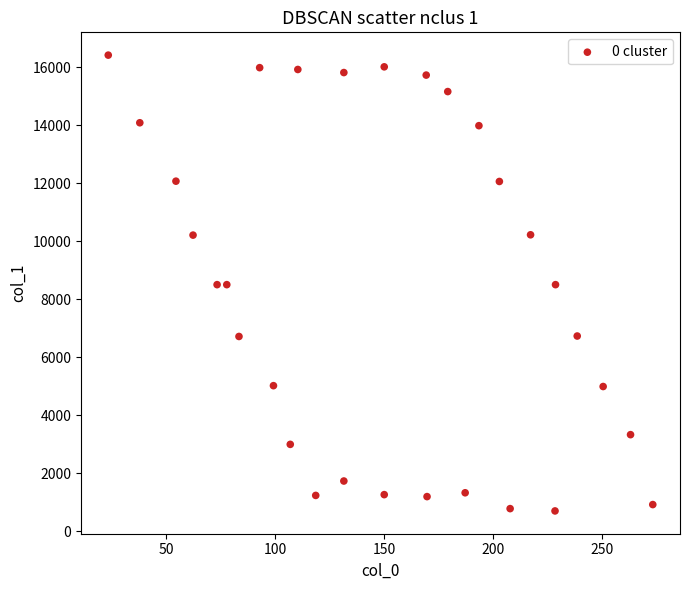

What is the range of Y values (max minus min)?

15708.0